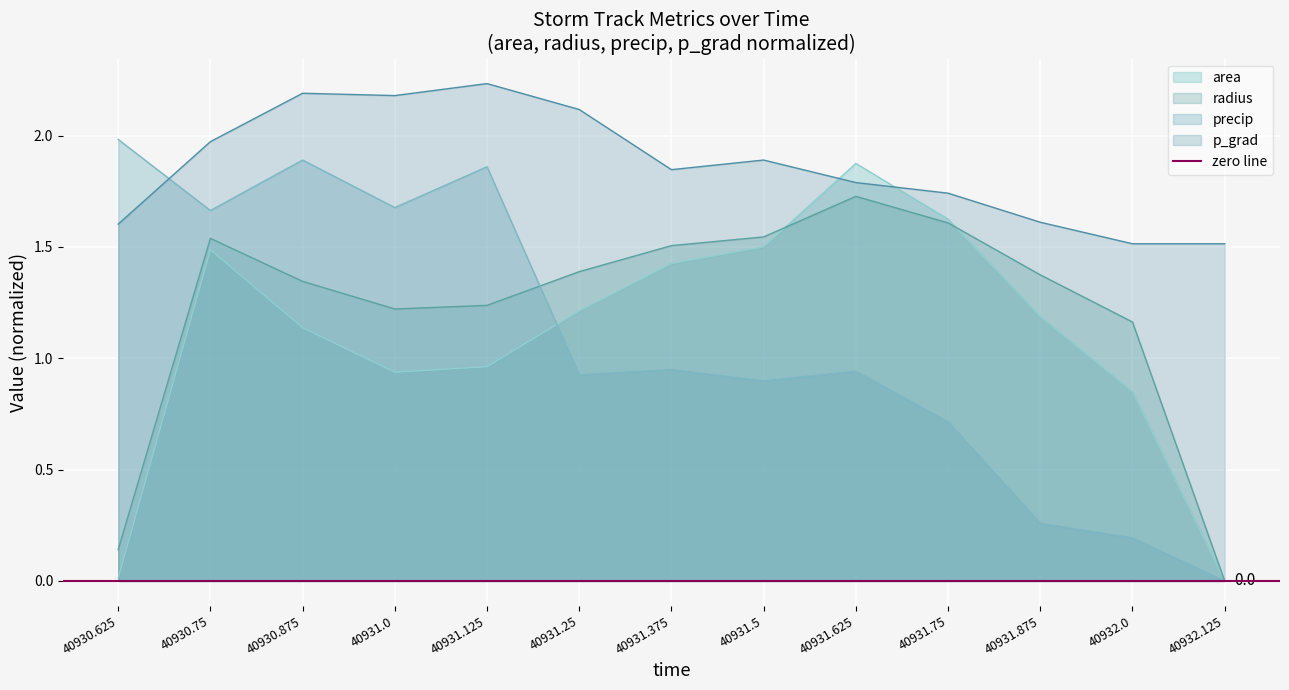

True or false: p_grad and radius intersect in this chart.

False